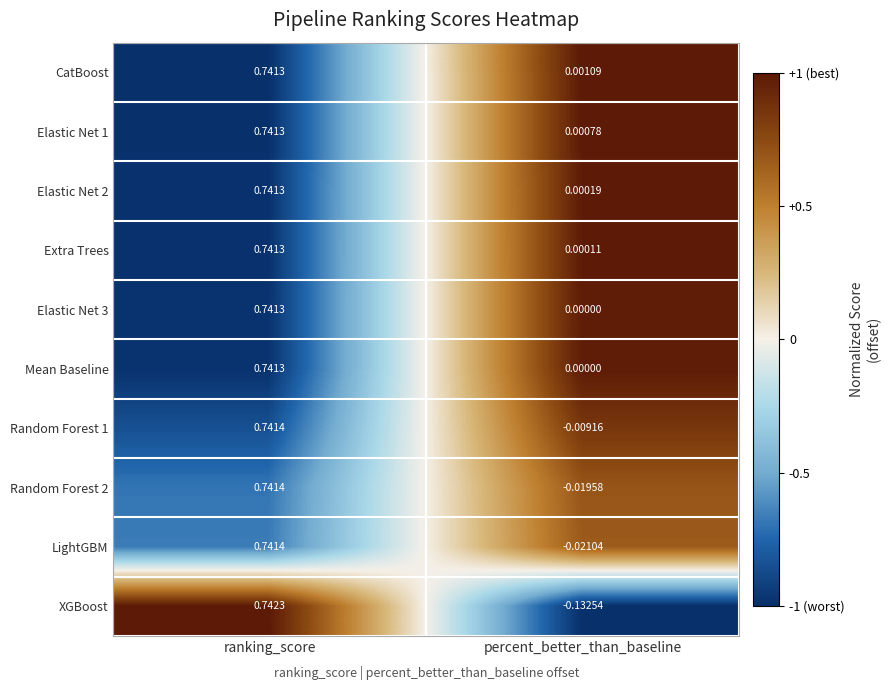

At which category is the sum across all series the highest?

ranking_score